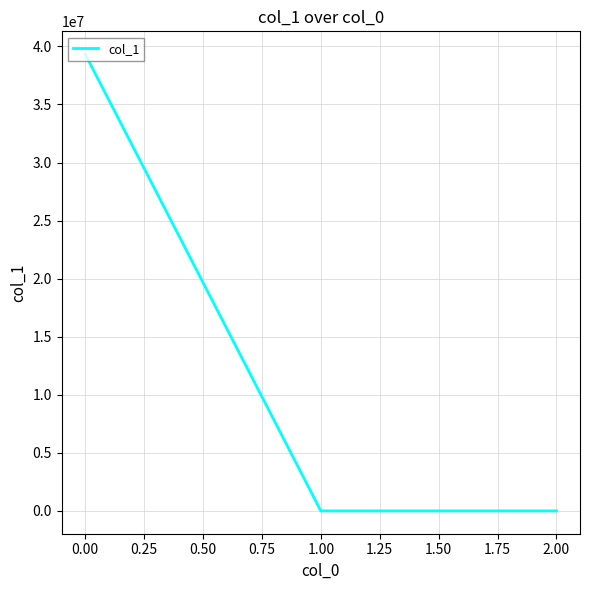

The value at 0.00 is 10097863.9. True or false?

False